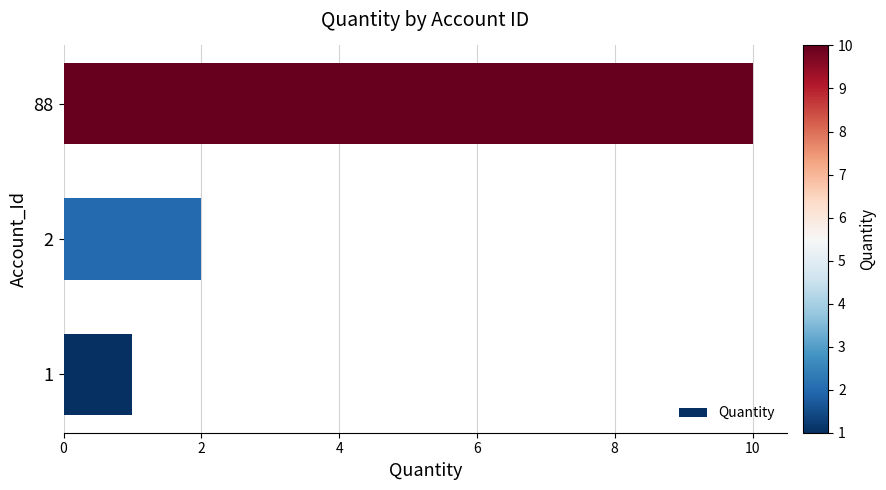

Rank the categories by value from highest to lowest.

88, 2, 1